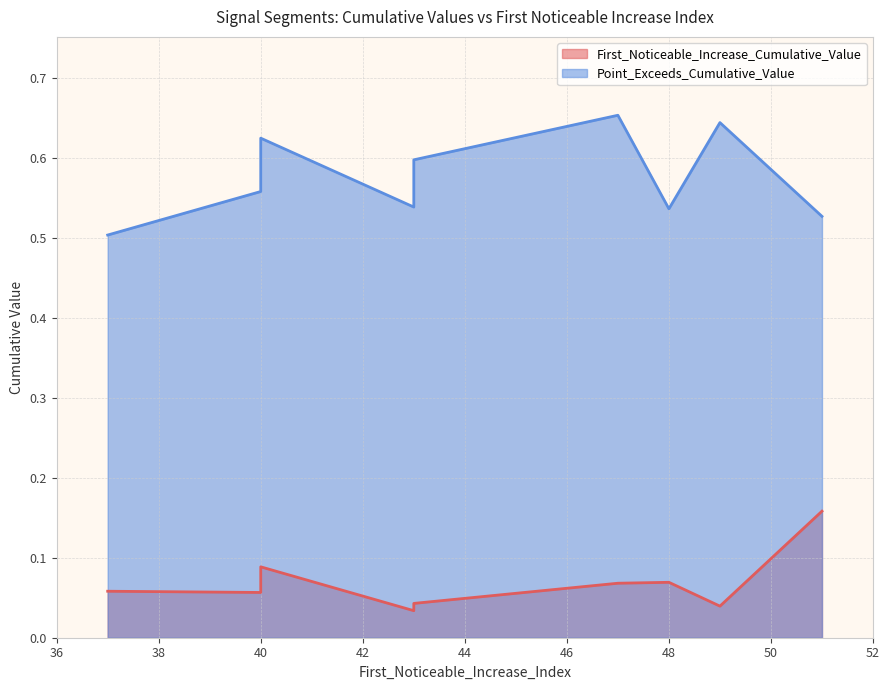

What is the average value of the First_Noticeable_Increase_Cumulative_Value series?

0.1